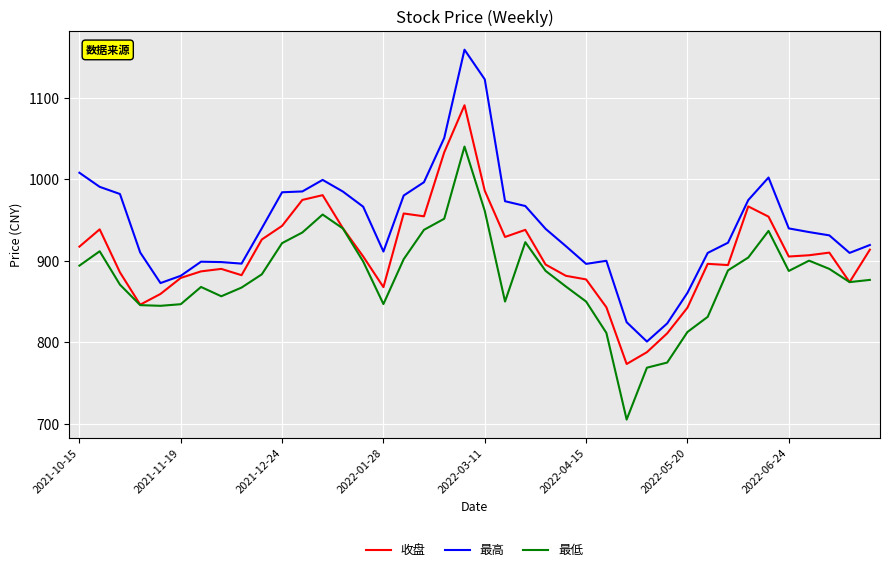

Which series has the largest total across all categories?

最高